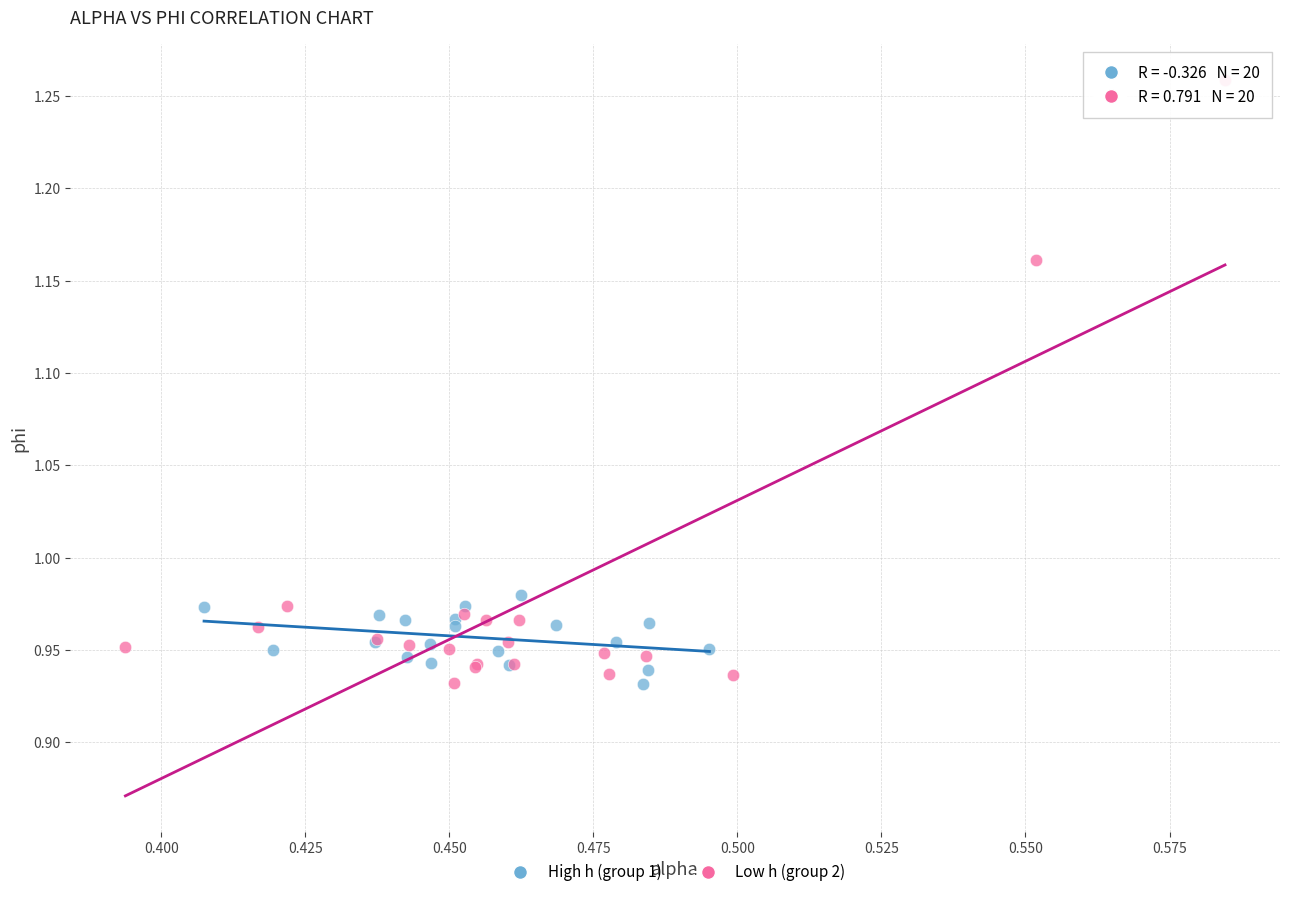

Which series has the largest Y range (max minus min)?

Low h (group 2)